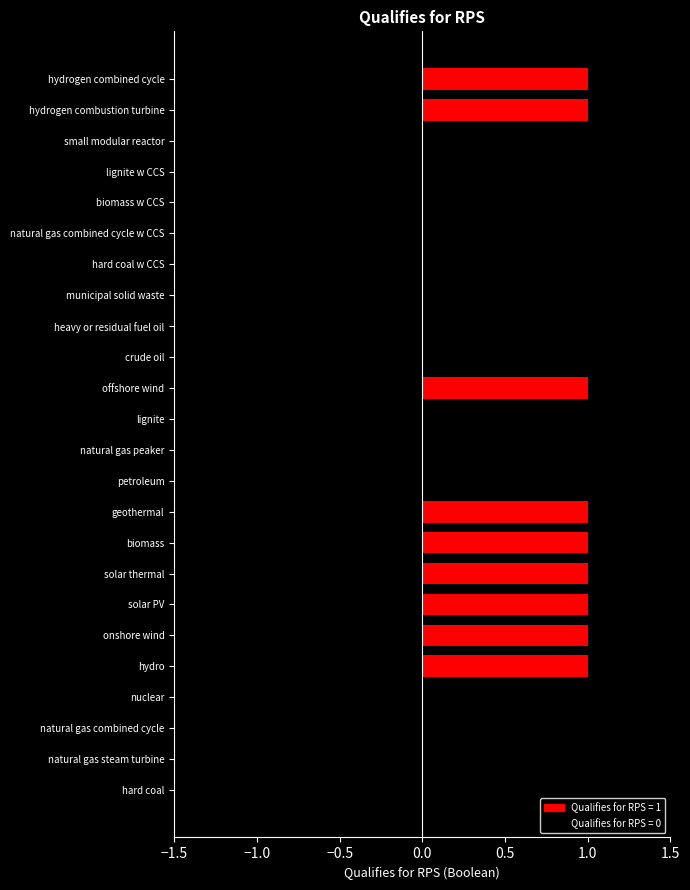

What is the maximum value shown in the chart?

1